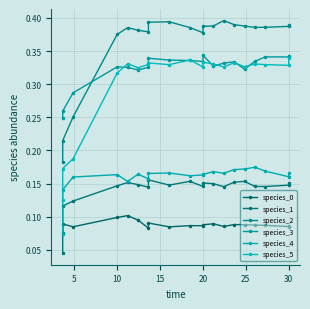

True or false: species_5 has more than 0 interior local peaks.

True